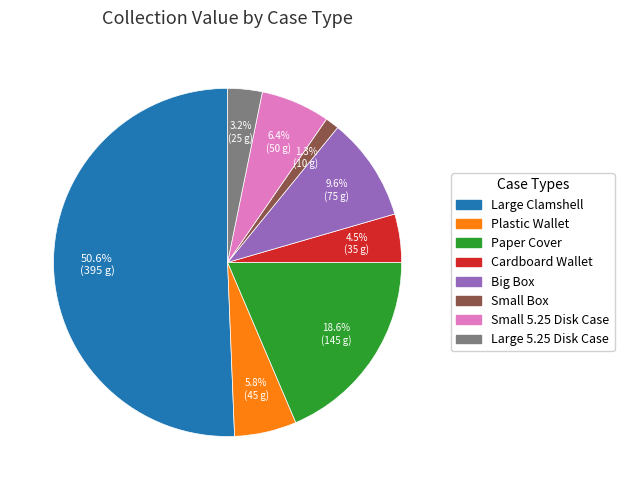

True or false: Paper Cover accounts for 28% of the total.

False